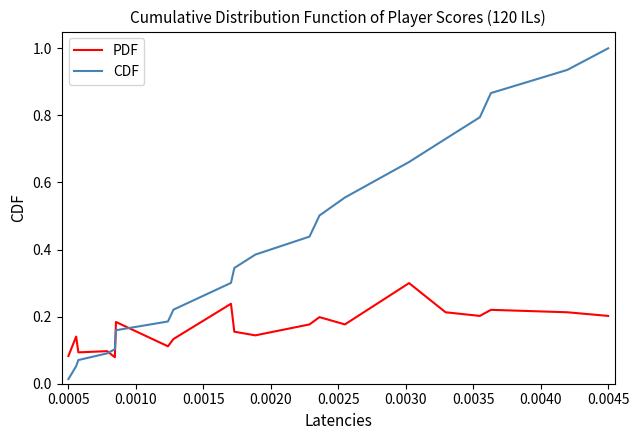

What are all the series names shown in the legend?

PDF, CDF